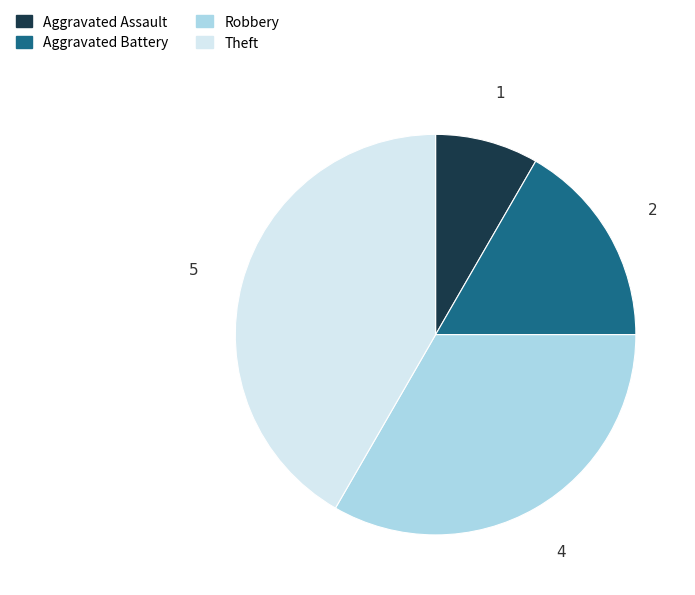

Does any single category account for the majority?

No